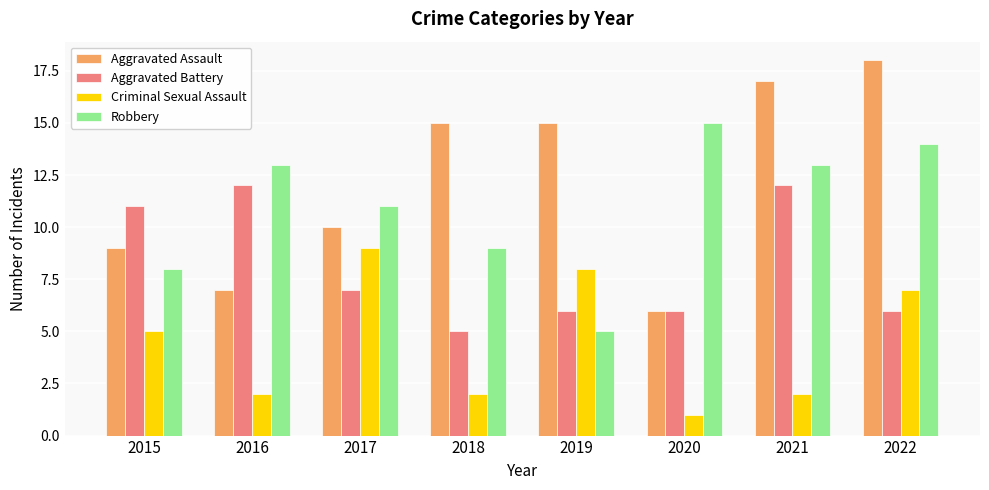

What is the difference between the Robbery values at 2017 and 2019?

6